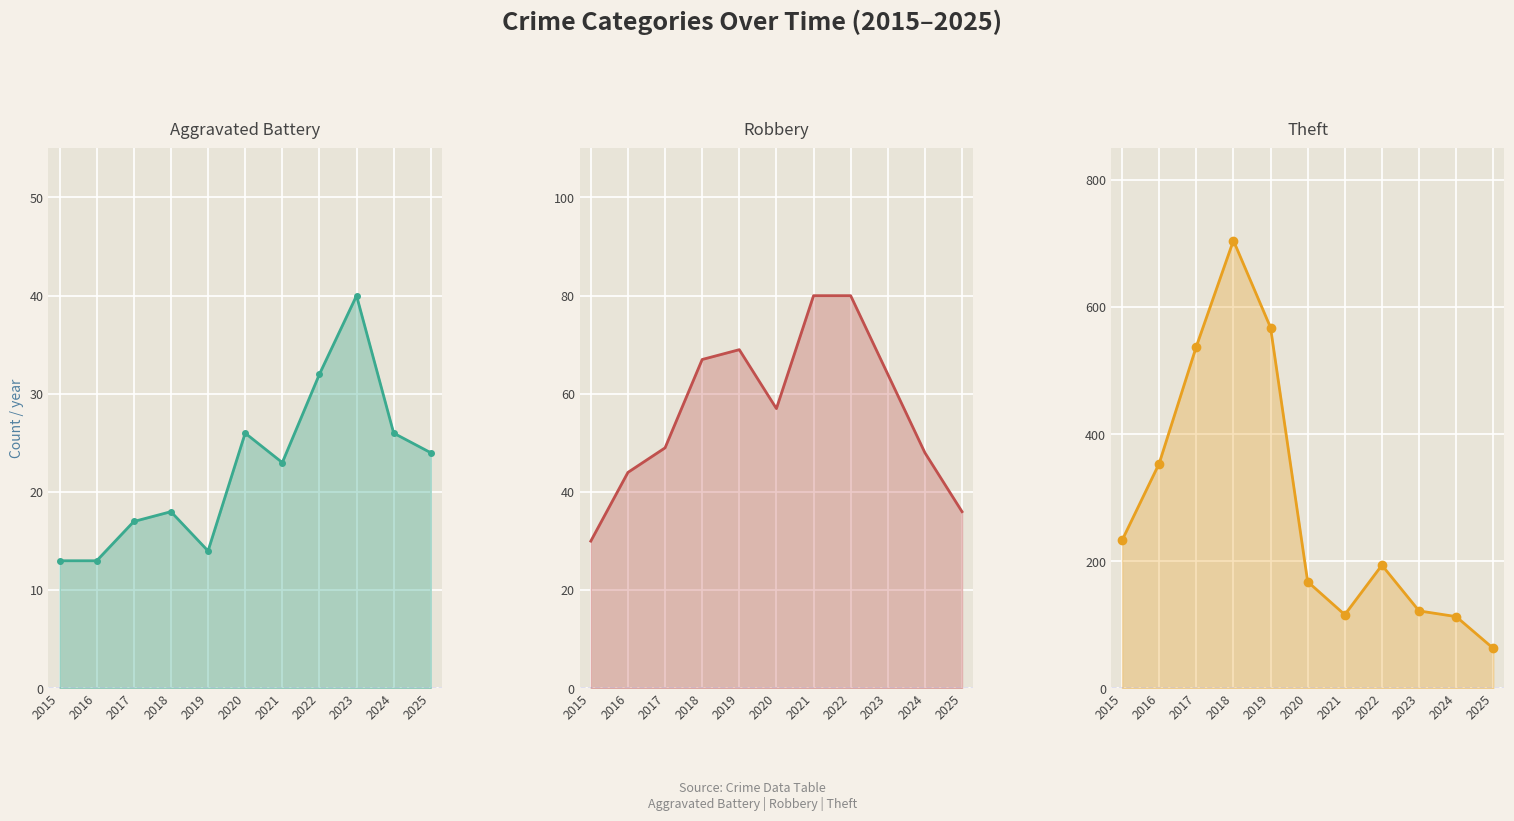

Reading left to right, what are all the values shown in this chart?

Aggravated Battery_line: 13	13	17	18	14	26	23	32	40	26	24
Robbery_line: 30	44	49	67	69	57	80	80	64	48	36
Theft_line: 233	354	538	705	568	168	116	194	122	113	63